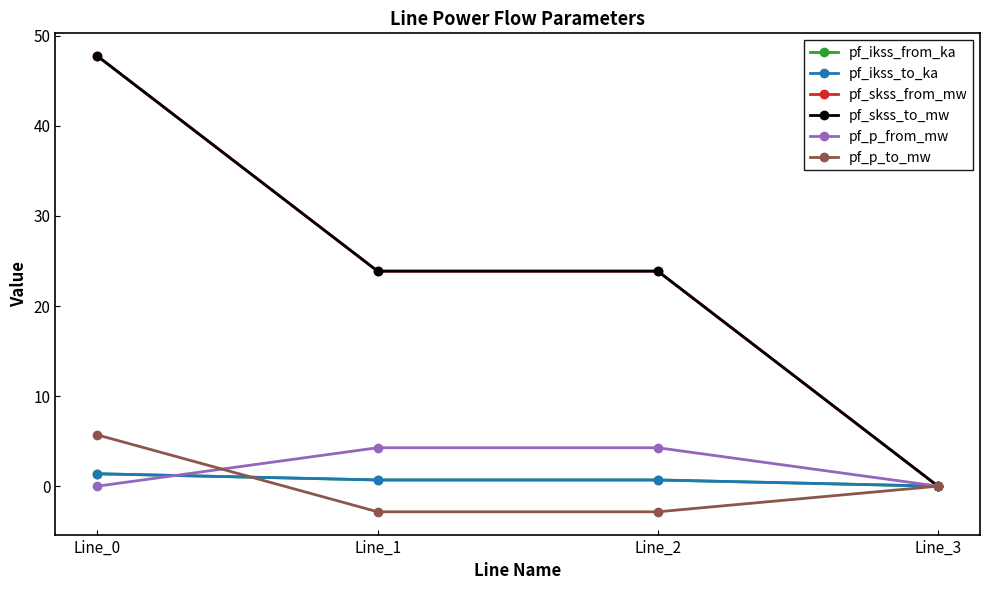

Is this an area chart (filled region under the line)?

No